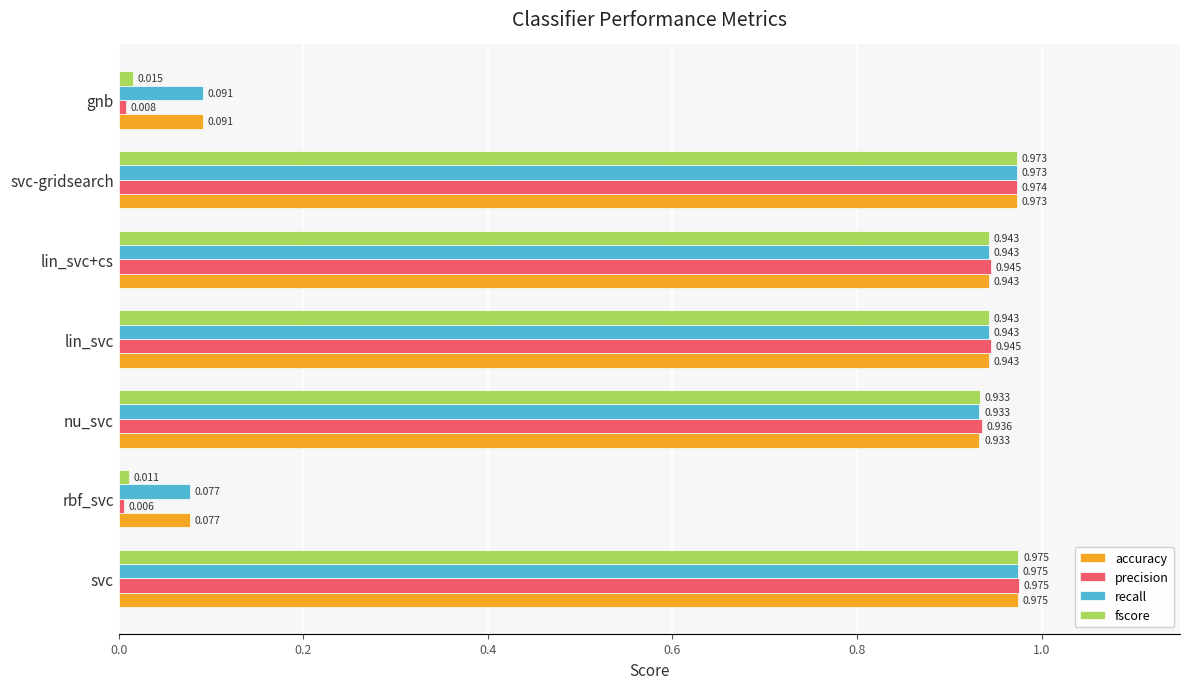

Is the value of recall at gnb greater than the value of accuracy at lin_svc?

No